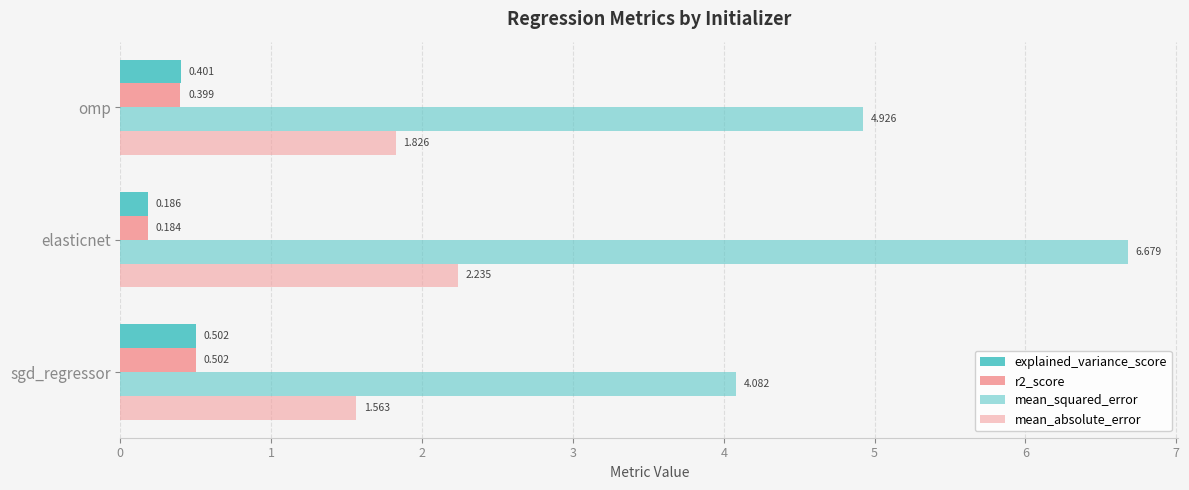

Rank the categories by mean_absolute_error value from highest to lowest.

elasticnet, omp, sgd_regressor